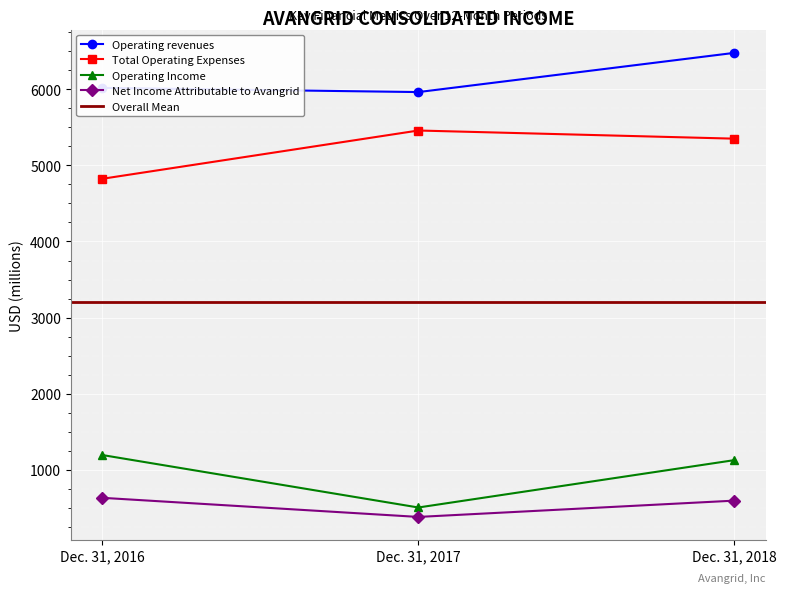

At which label is Operating Income closest to 849?

Dec. 31, 2018